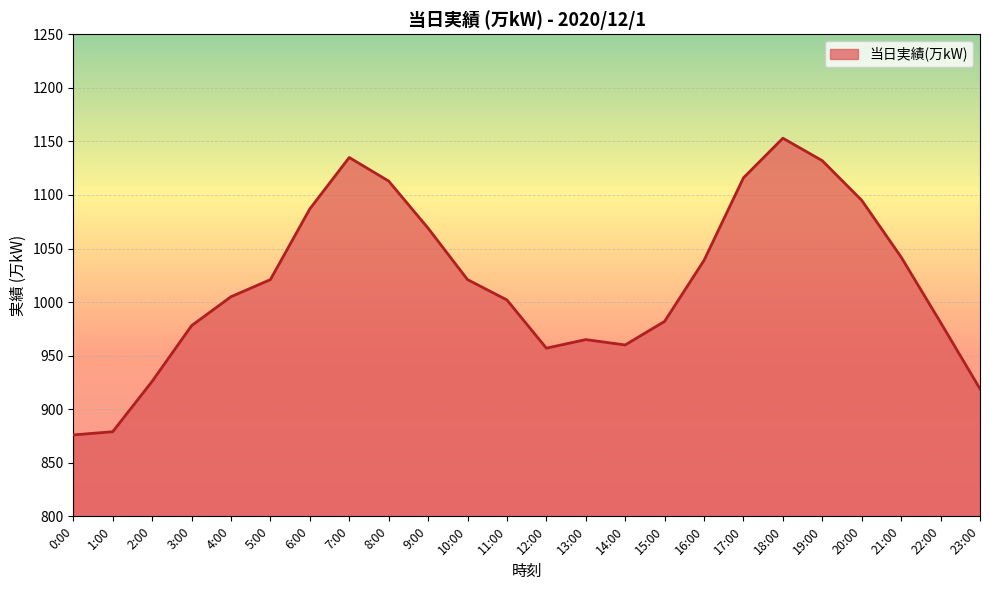

What is the maximum value shown in the chart?

1153